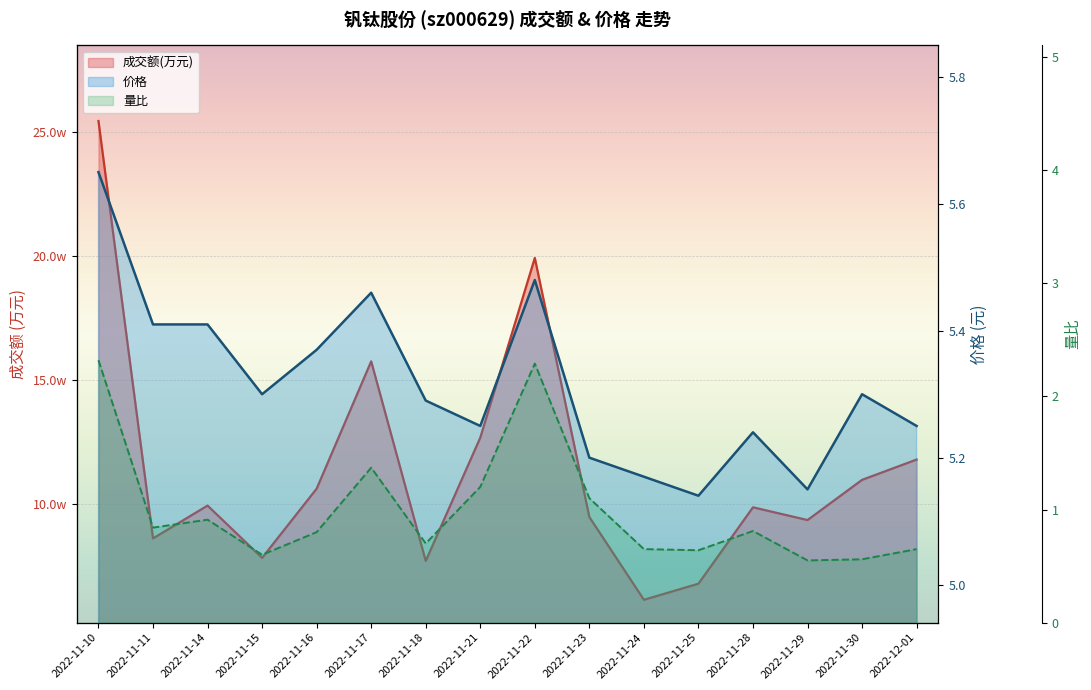

What is the label of the 15th point from the left?

2022-11-30